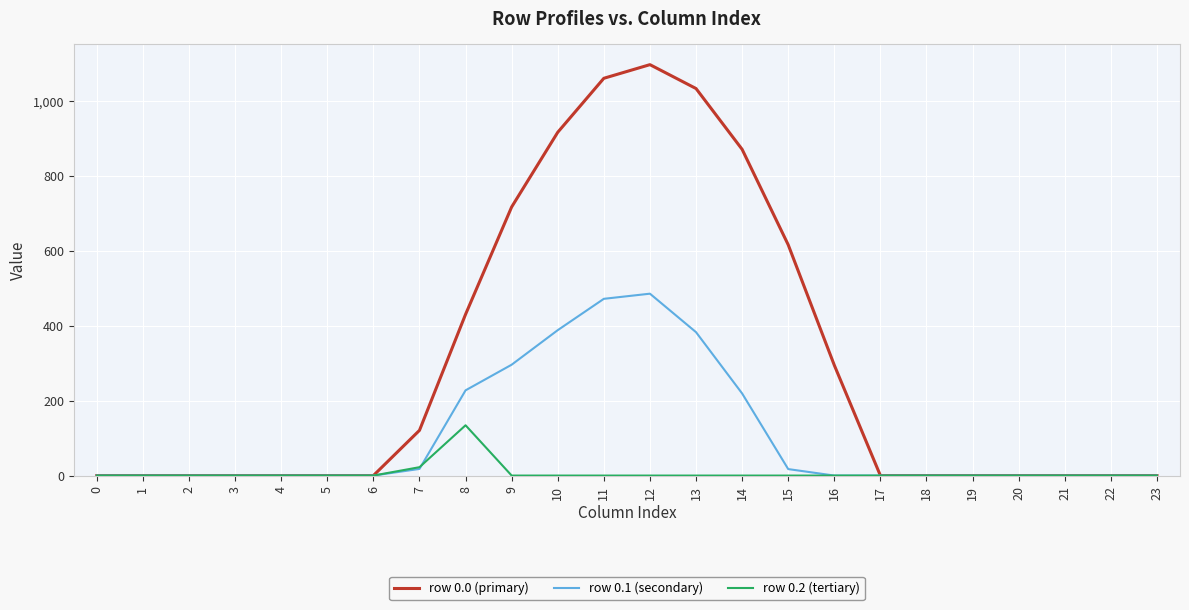

How many lines are shown in the chart?

3